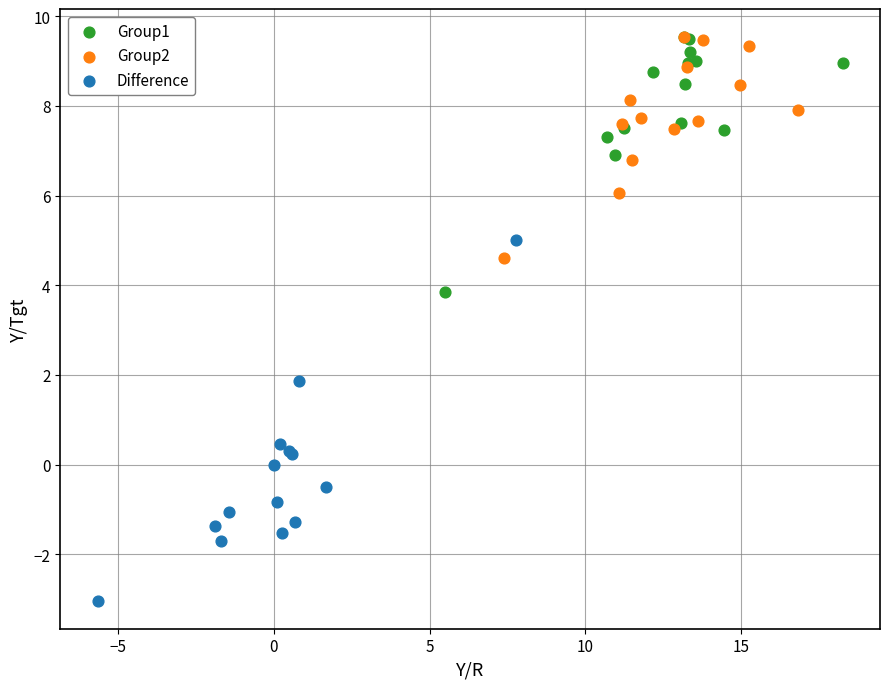

Which series has the largest Y range (max minus min)?

Difference